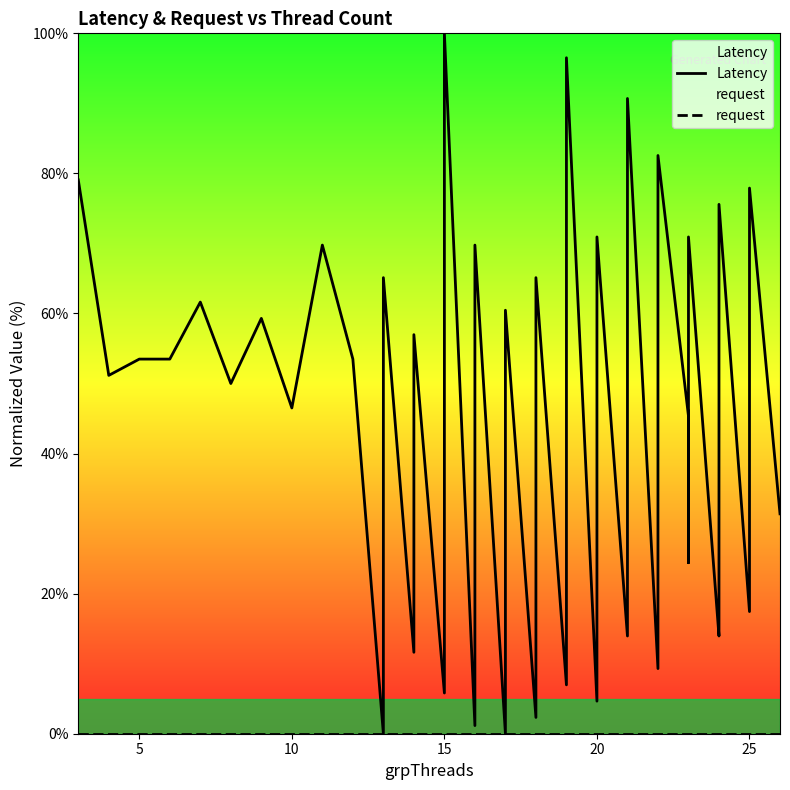

List the series in order of their overall mean, highest first.

Latency, request